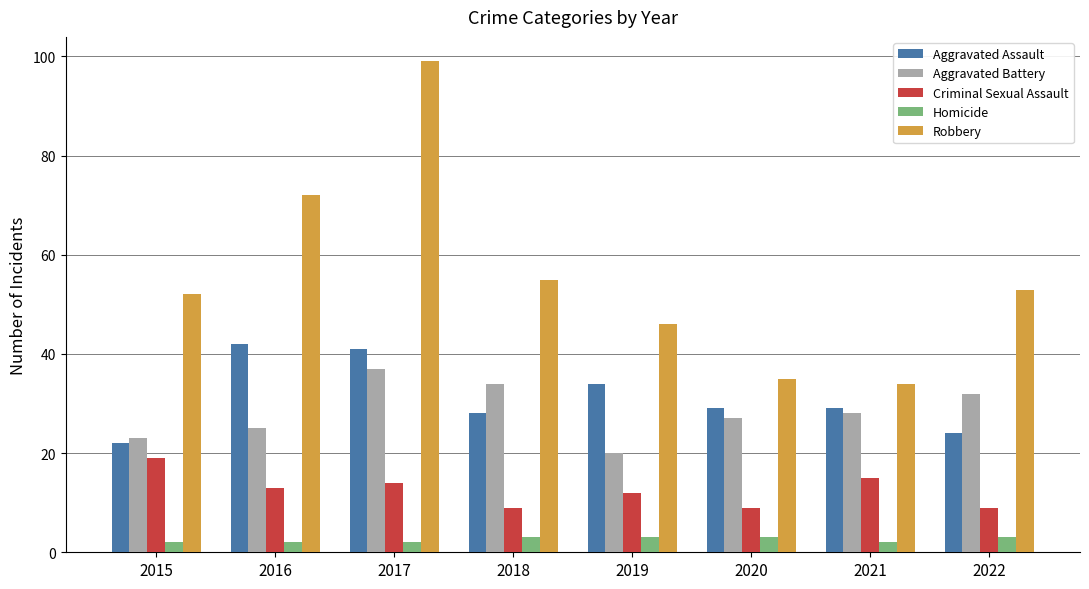

At 2020, list the series in order from largest to smallest.

Robbery, Aggravated Assault, Aggravated Battery, Criminal Sexual Assault, Homicide